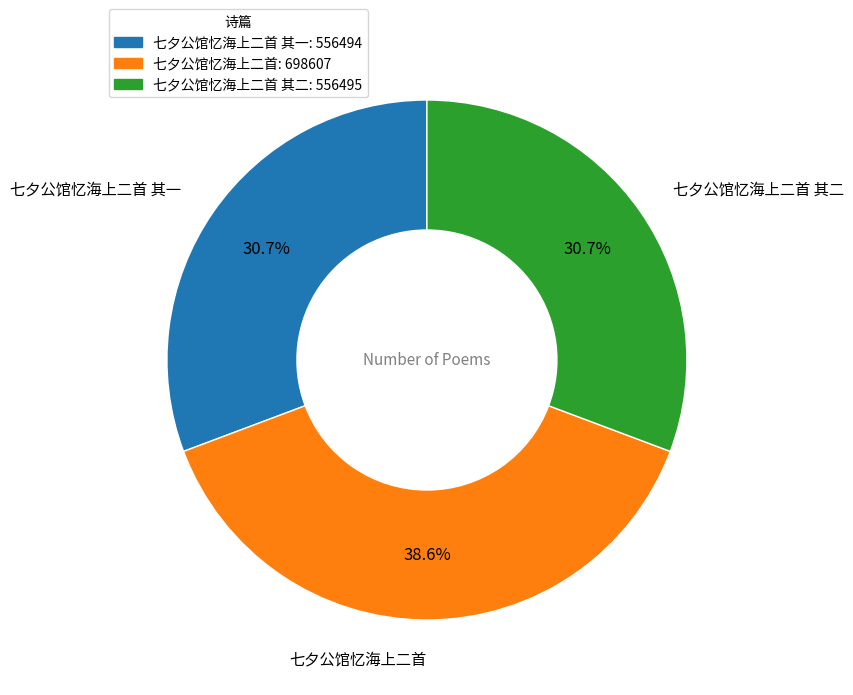

Is there any slice that represents more than half of the pie?

No